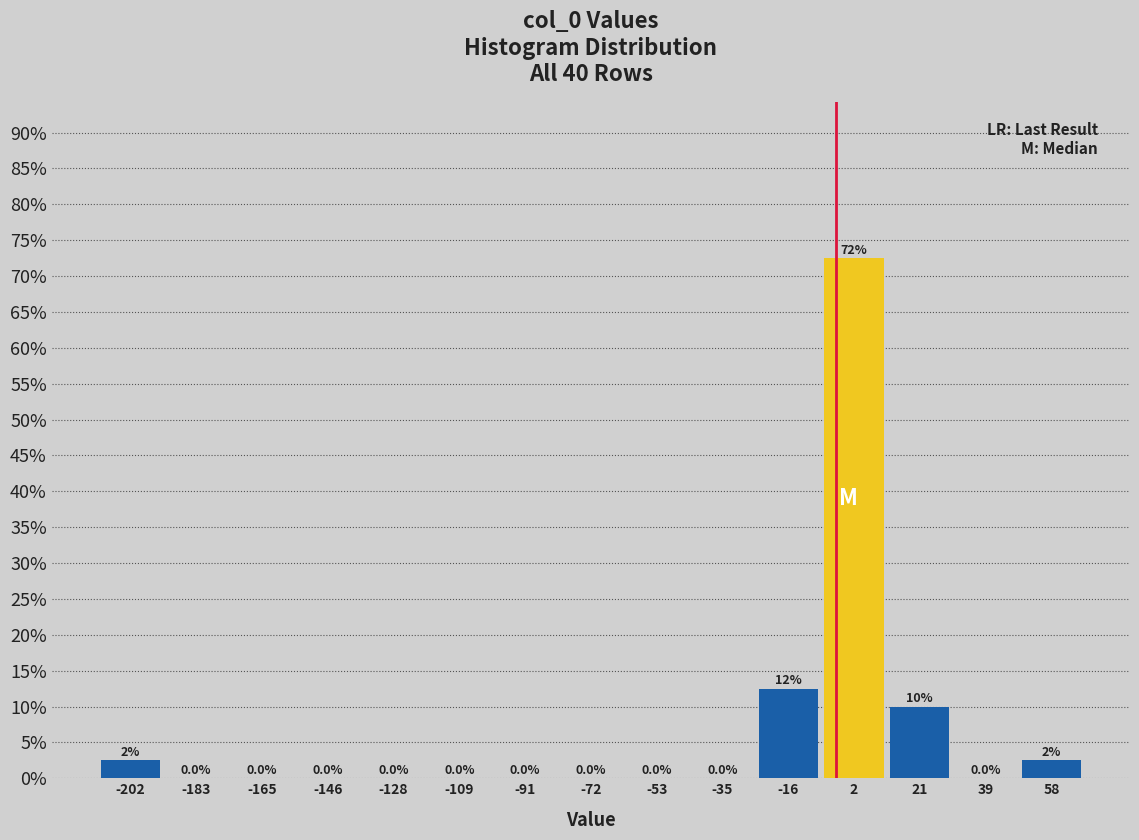

Over which range of the x-axis is the bar tallest?

-6 to 12